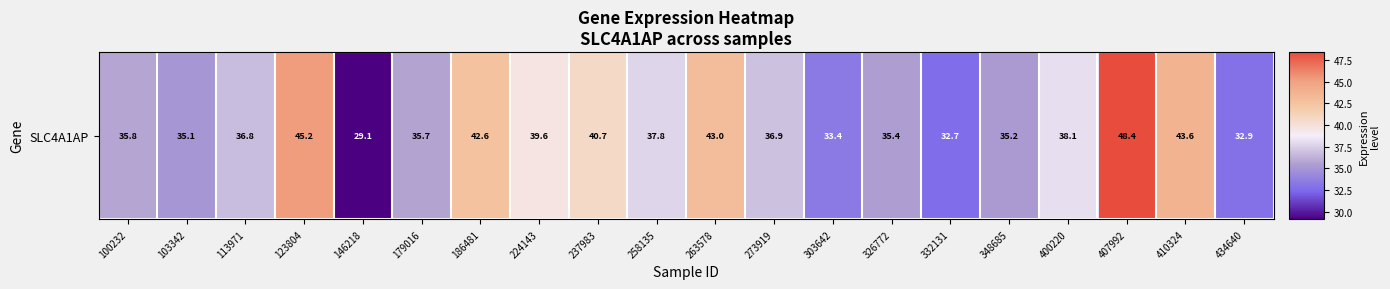

What is the minimum value shown in the chart?

29.1